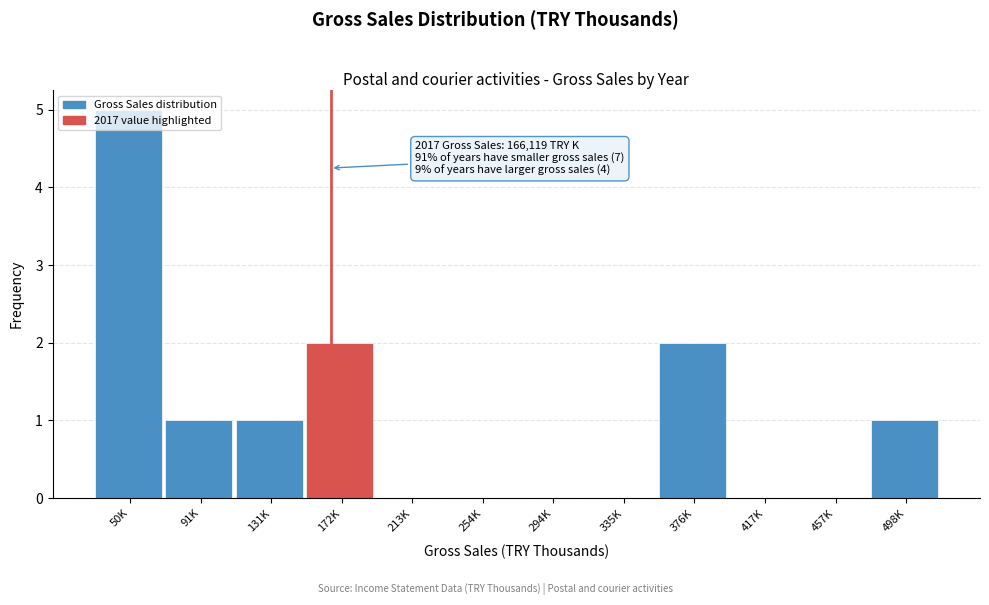

Is it true that the value at 294K is -3?

False